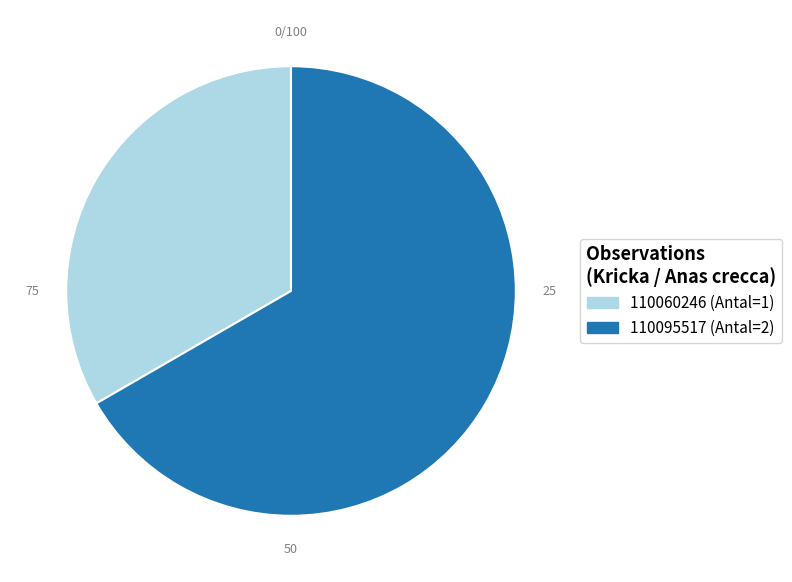

How many slices are in this pie chart?

2